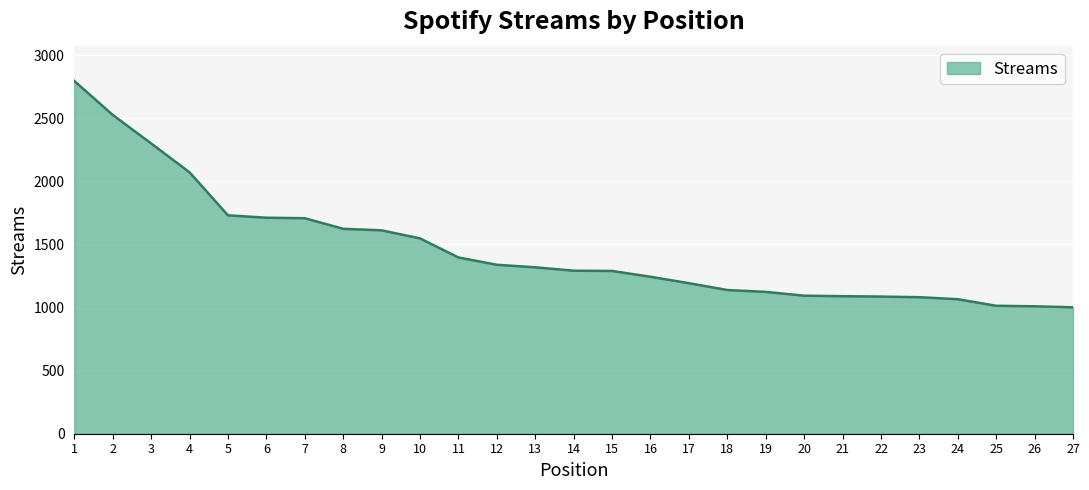

What is the average value?

1460